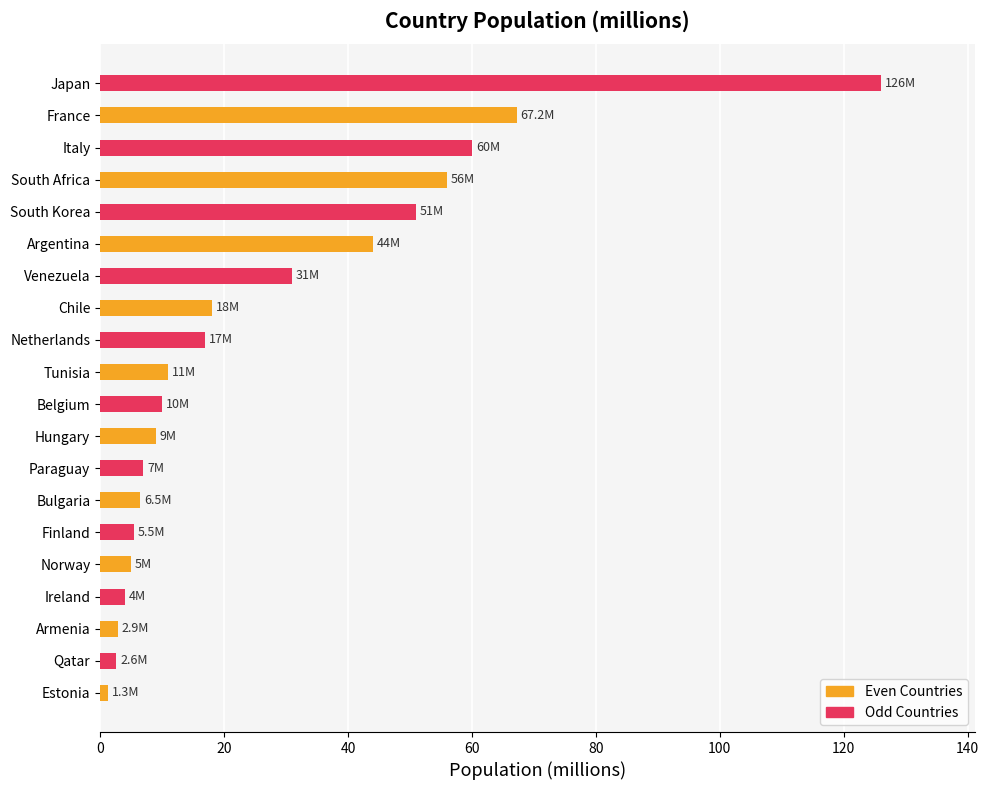

True or false: the data shows 2.9 at Armenia.

True